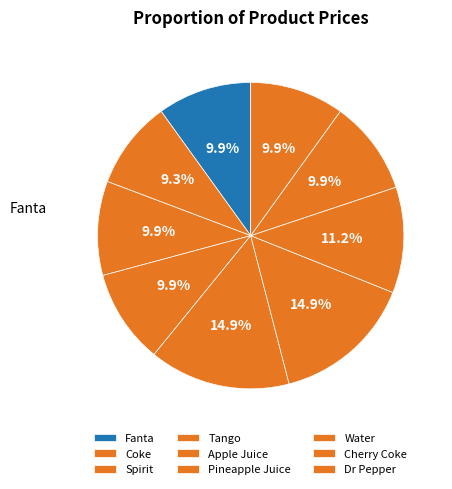

How many slices are in this pie chart?

9